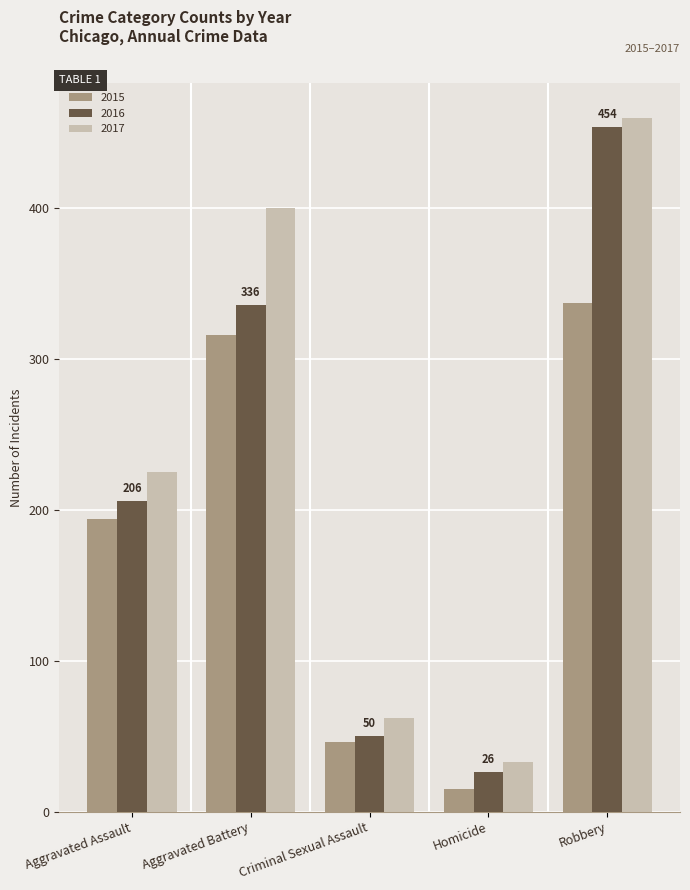

What is the total value across all series at Aggravated Assault?

625